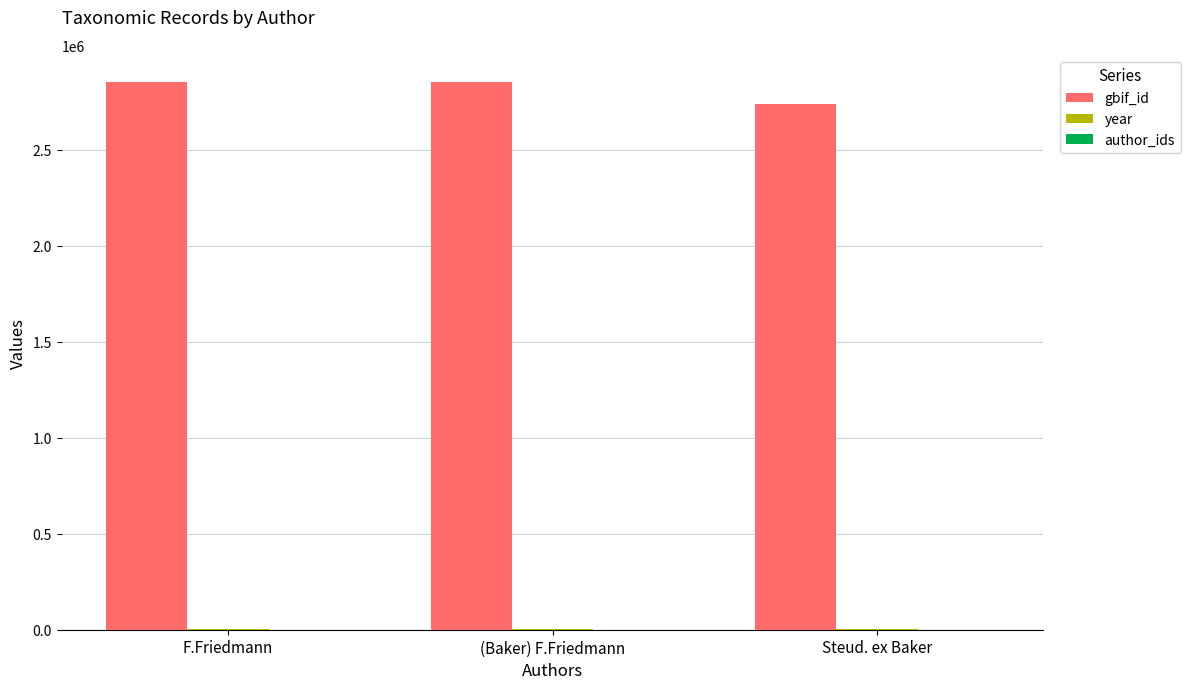

Which series has the largest range (max minus min)?

gbif_id